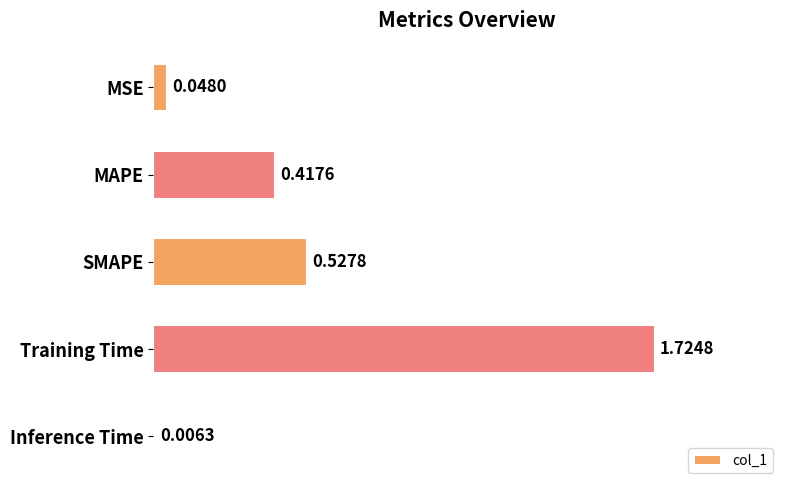

What is the change in value from MAPE to Inference Time?

-0.4